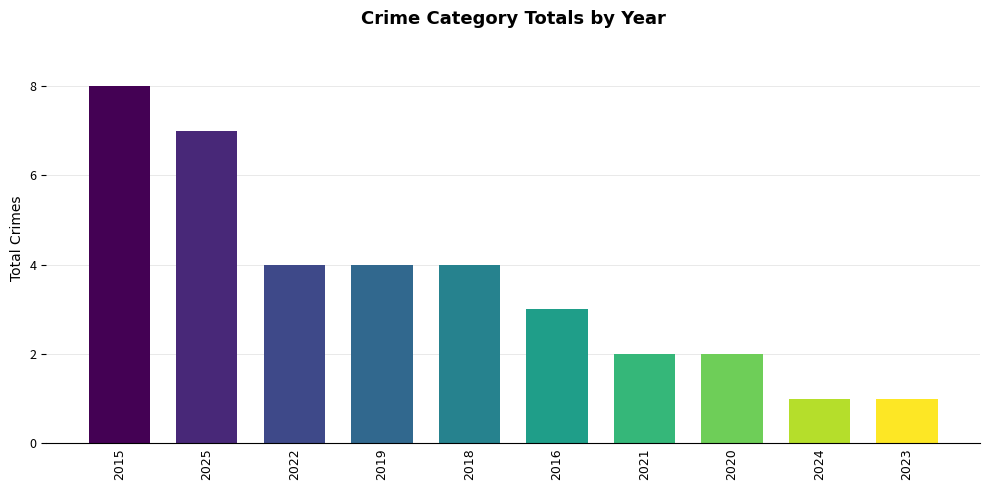

At which category does the chart reach its peak across all series?

2015